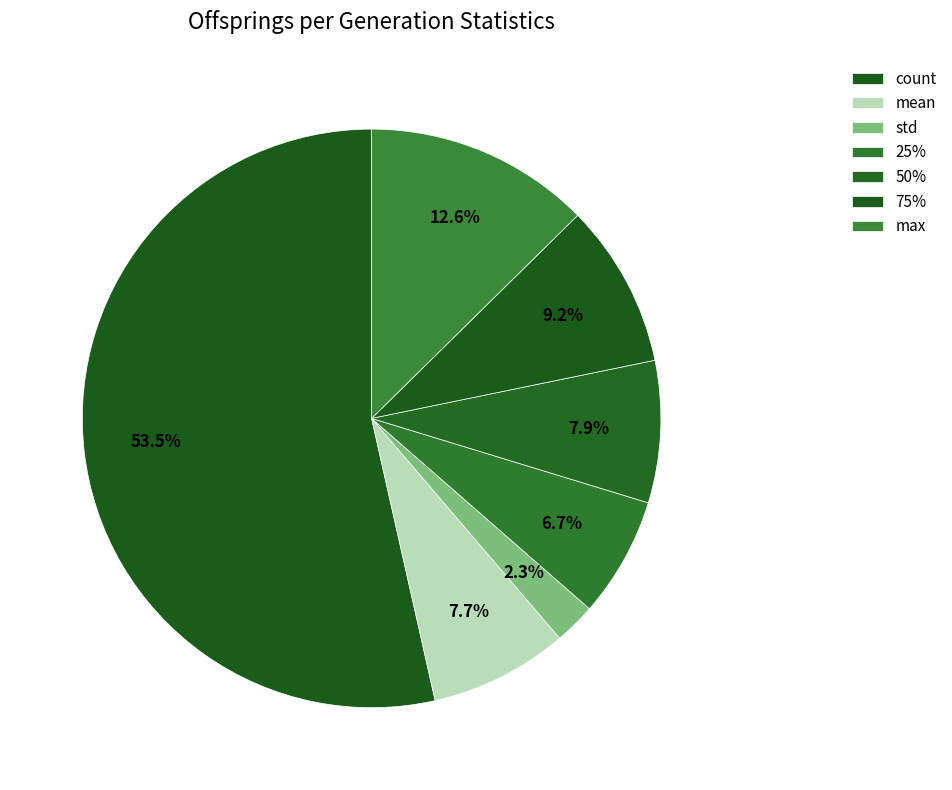

True or false: max accounts for 13% of the total.

True